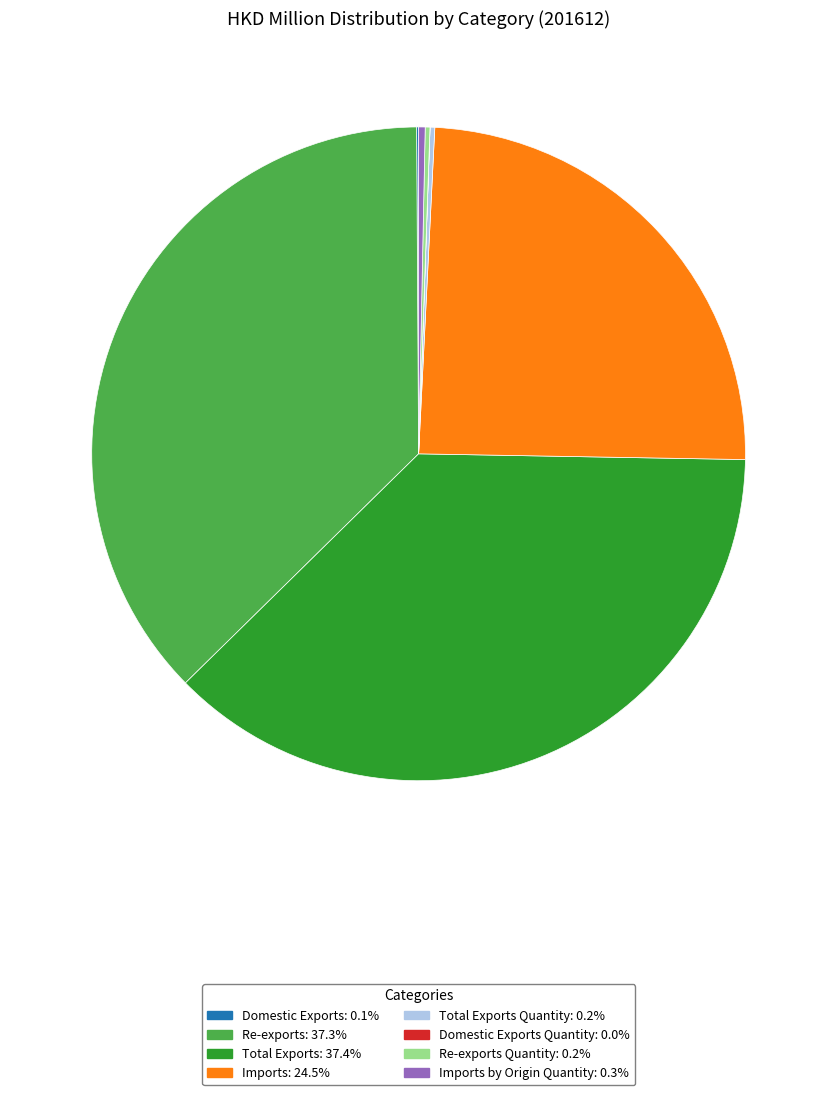

Does any single category account for the majority?

No